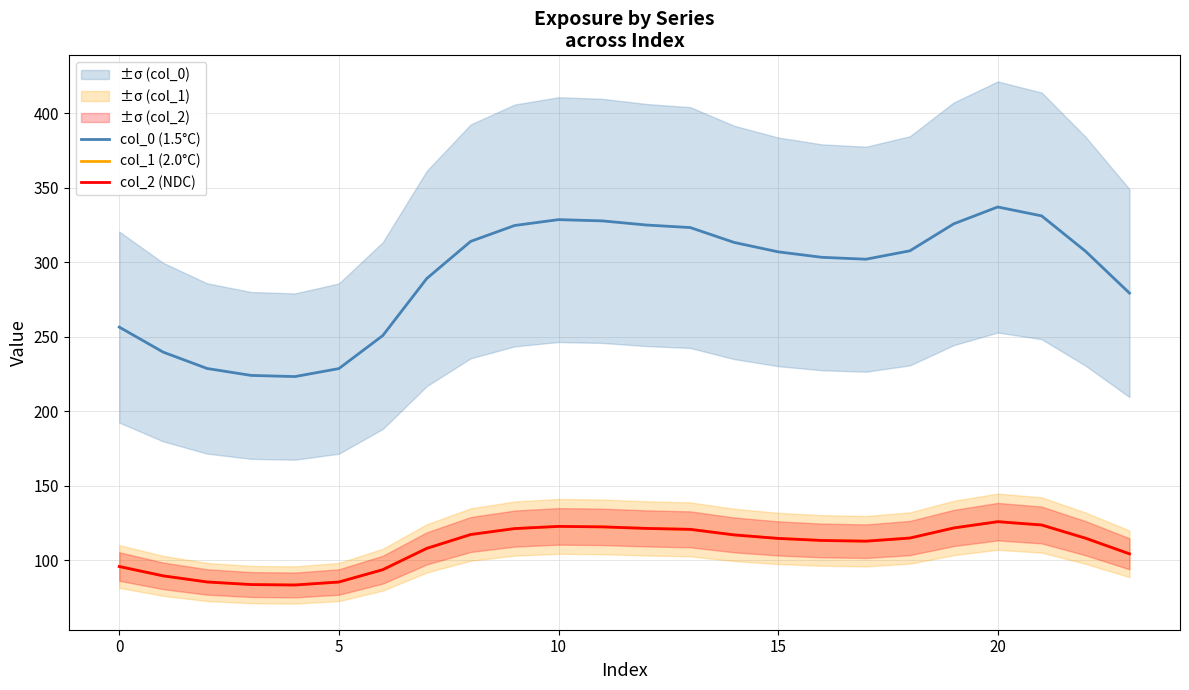

In col_1 (2.0°C), how many points are lower than both neighbors (excluding endpoints)?

2